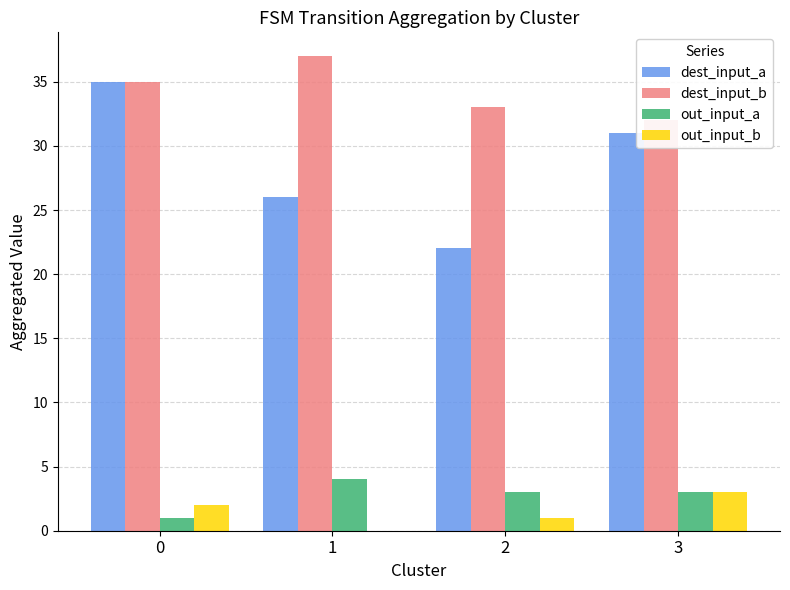

The dest_input_b series shows 13 at 0. True or false?

False